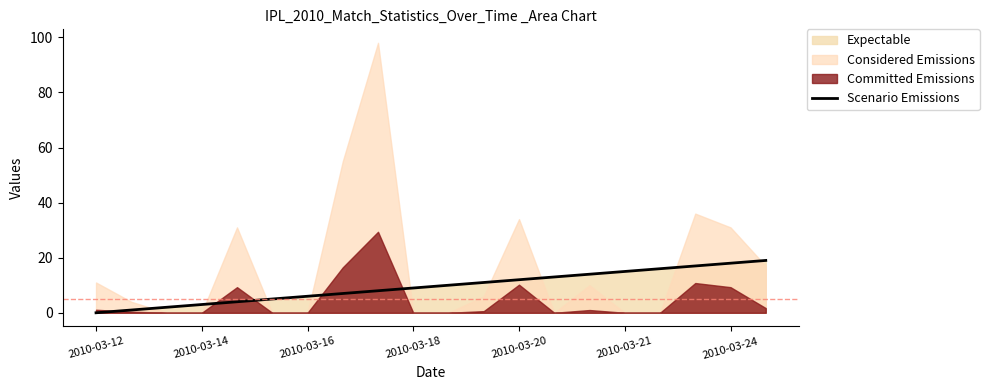

Is it true that Scenario Emissions equals 14 at 2010-03-18?

False